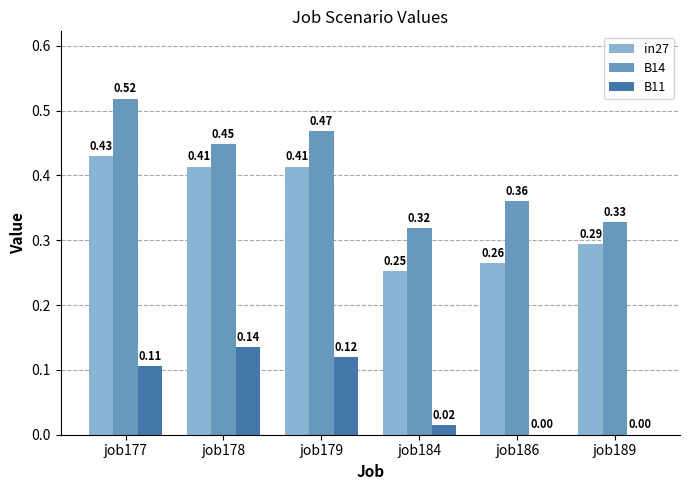

How many in27 values are between 0 and 1?

6